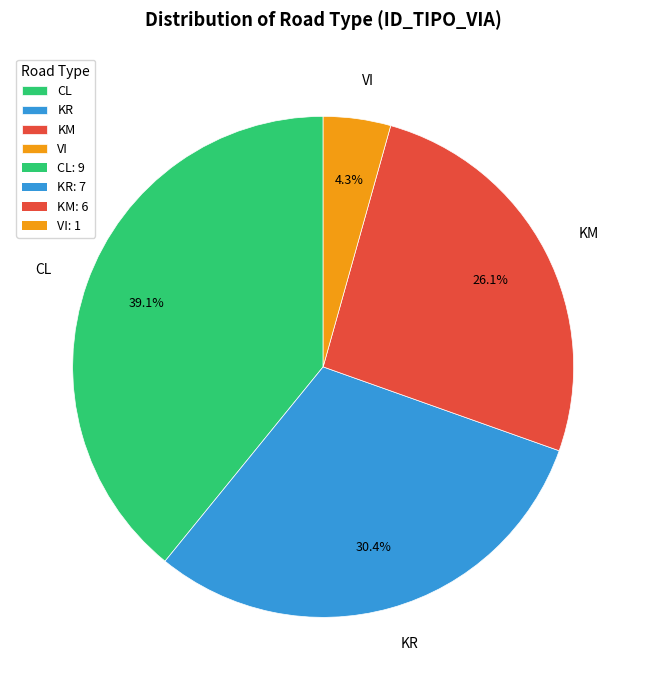

Is there any slice that represents more than half of the pie?

No